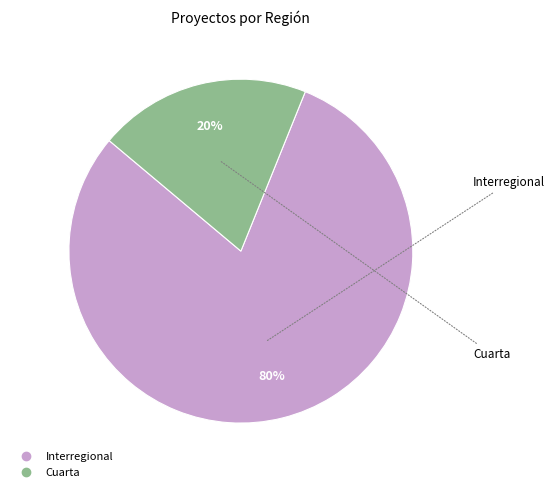

Is the sum of Cuarta and Interregional greater than half?

Yes